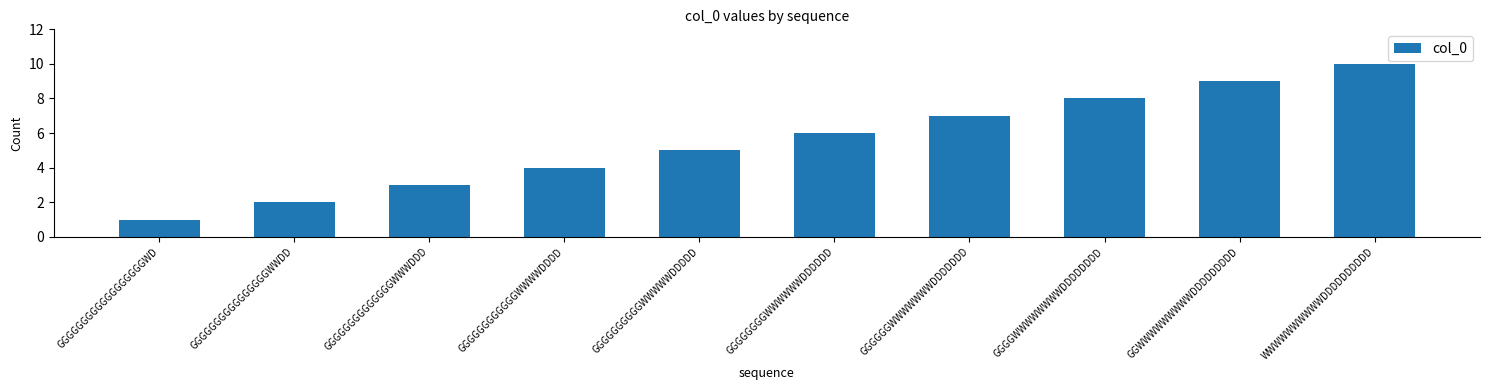

What is the label of the 4th bar from the left?

GGGGGGGGGGGGWWWWDDDD